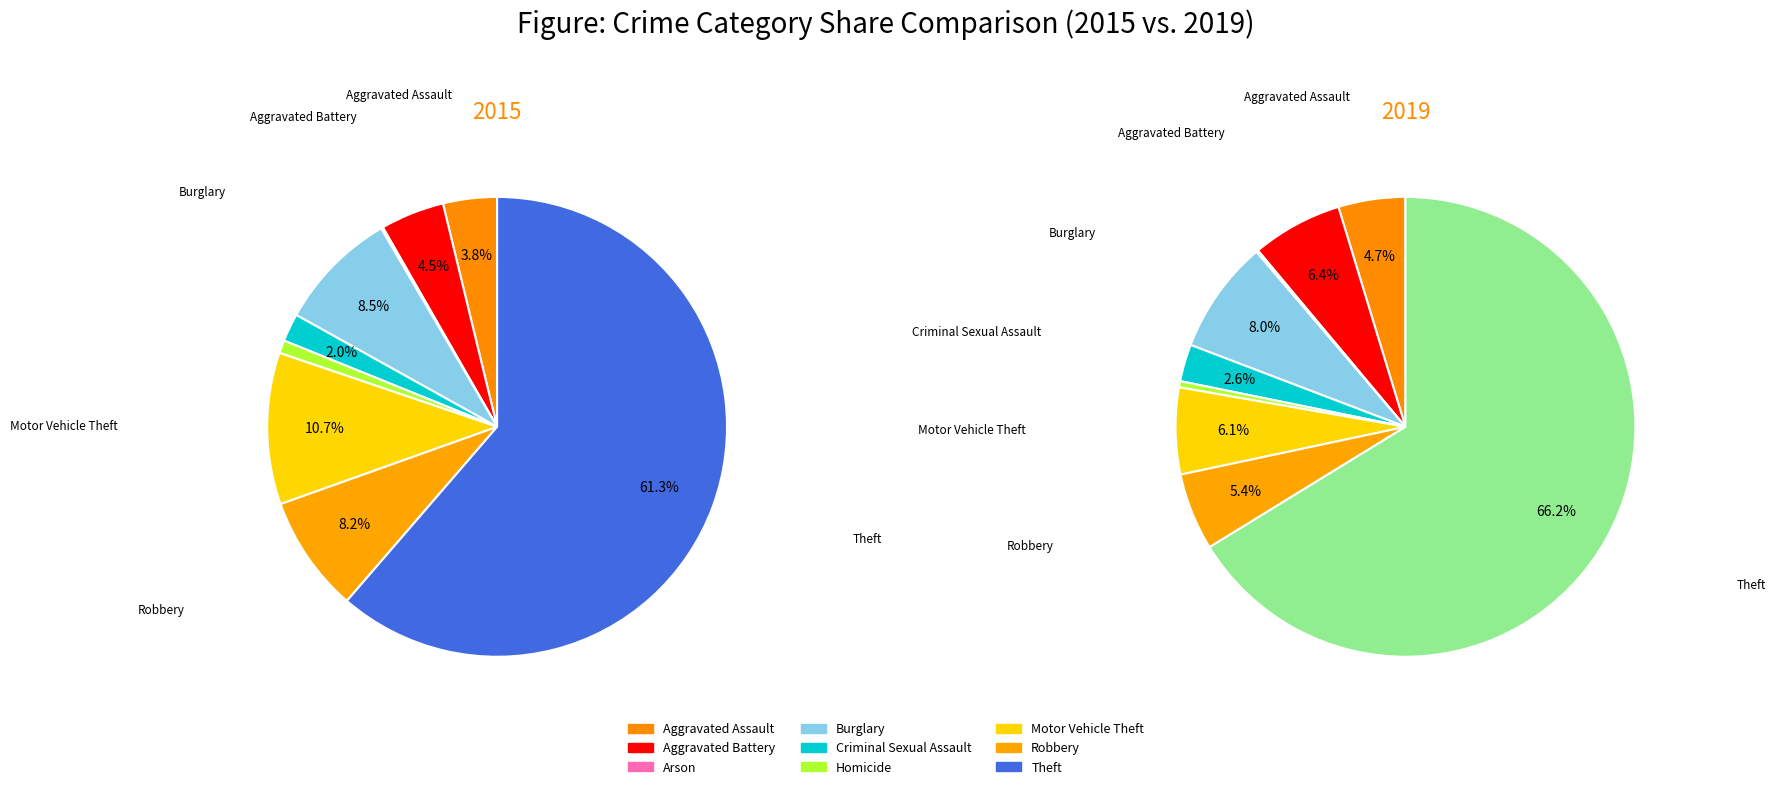

To the nearest percent, what is the combined percentage of 3 and values_2019?

14%